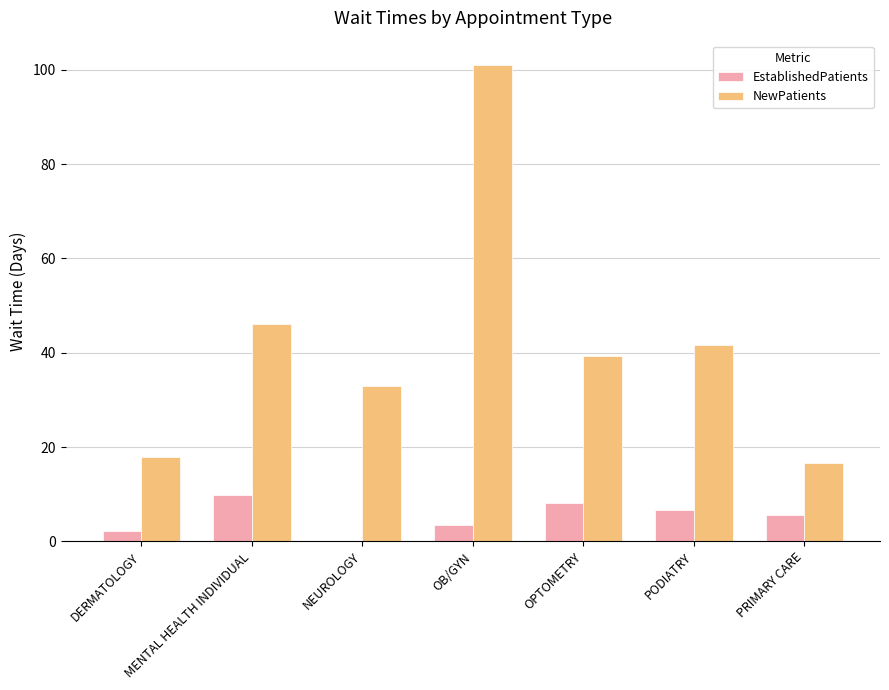

Which series changed the most between NEUROLOGY and OB/GYN?

NewPatients